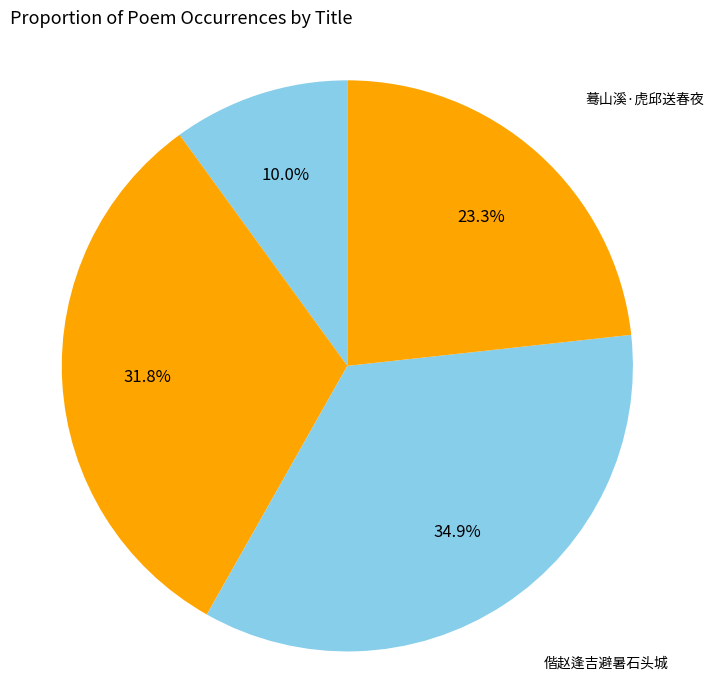

To the nearest percent, what is the average slice percentage?

25%